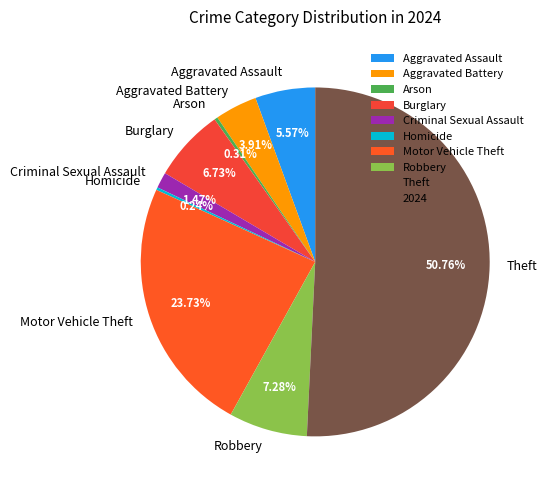

Which slice is the largest?

Theft